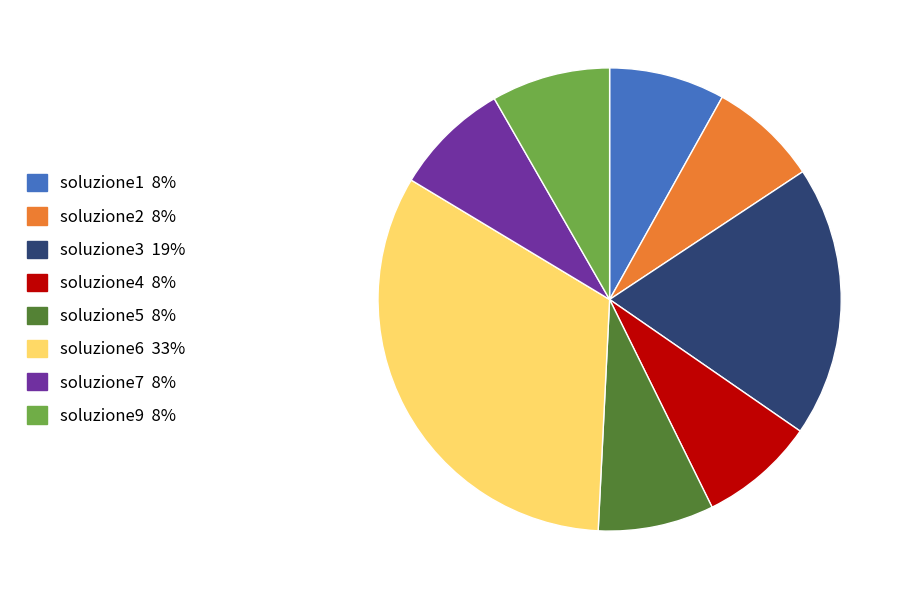

Is soluzione7 the majority of the pie?

No